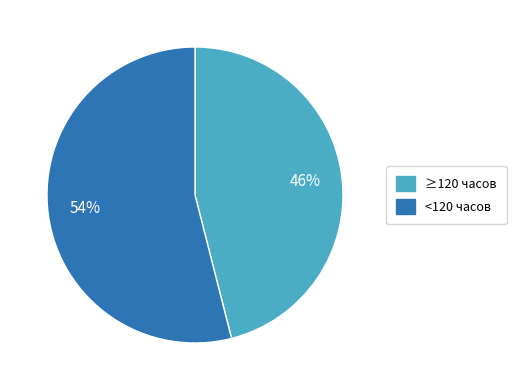

To the nearest percent, what is the difference between the largest and smallest slice percentages?

8%